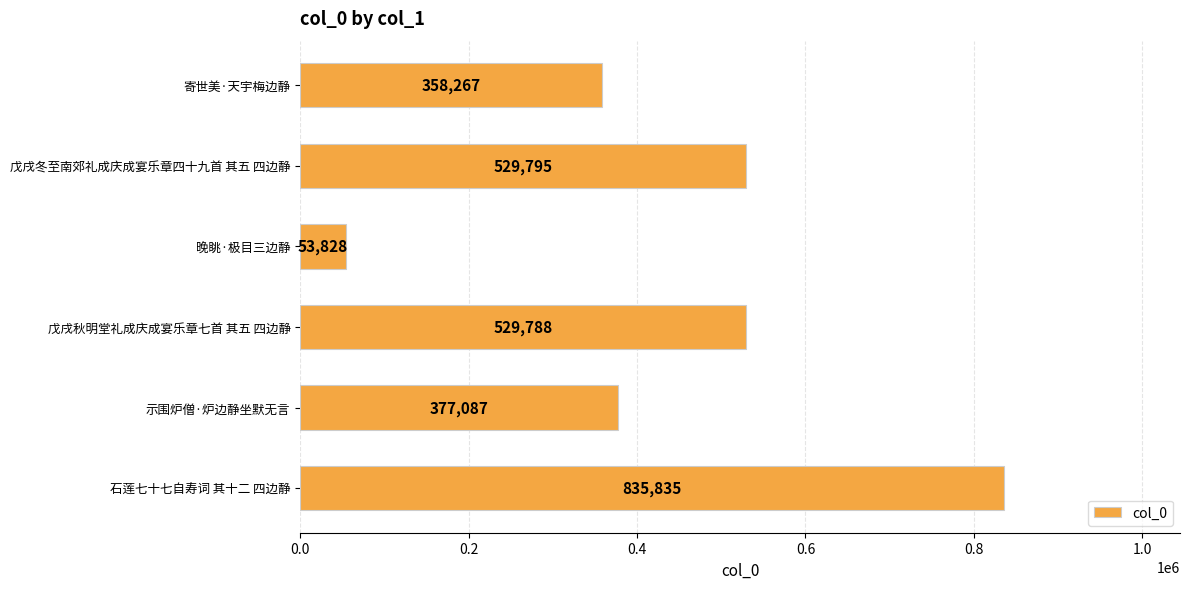

Rank the categories by value from lowest to highest.

晚眺·极目三边静, 寄世美·天宇梅边静, 示围炉僧·炉边静坐默无言, 戊戌秋明堂礼成庆成宴乐章七首 其五 四边静, 戊戌冬至南郊礼成庆成宴乐章四十九首 其五 四边静, 石莲七十七自寿词 其十二 四边静